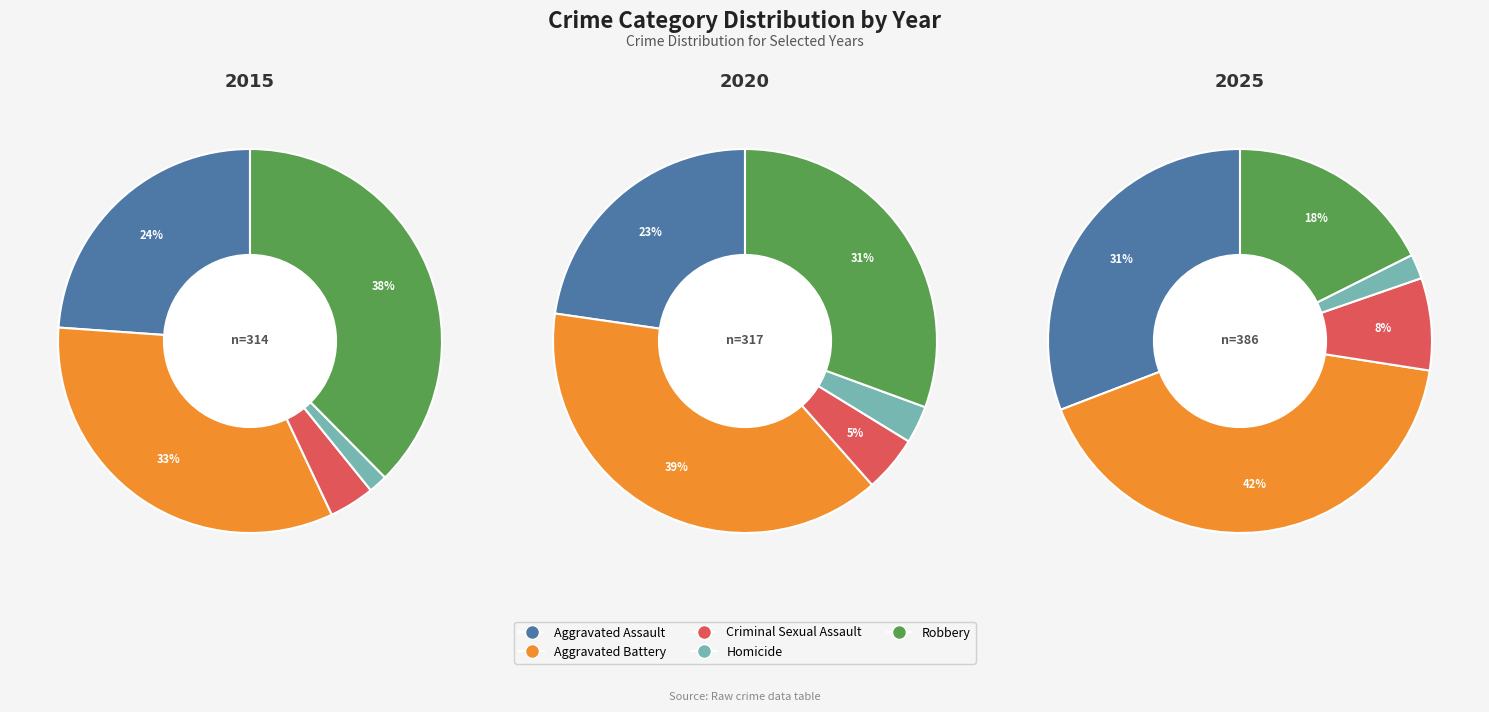

Is Aggravated Assault the majority of the pie?

No